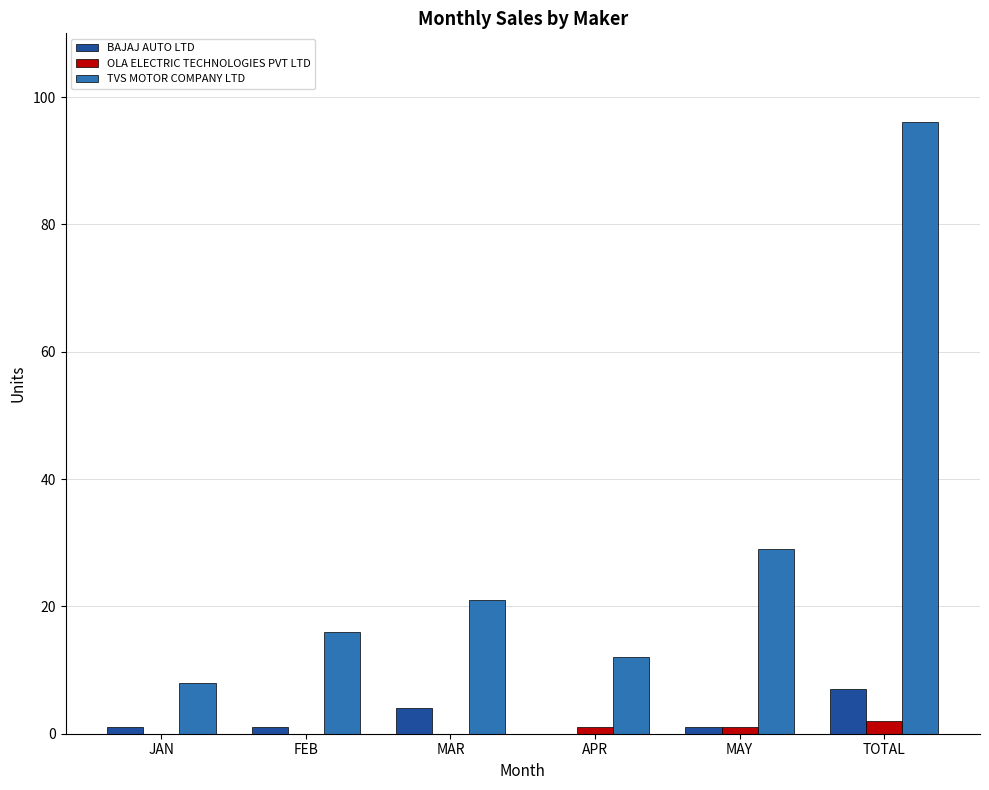

Which series has the largest total across all categories?

TVS MOTOR COMPANY LTD